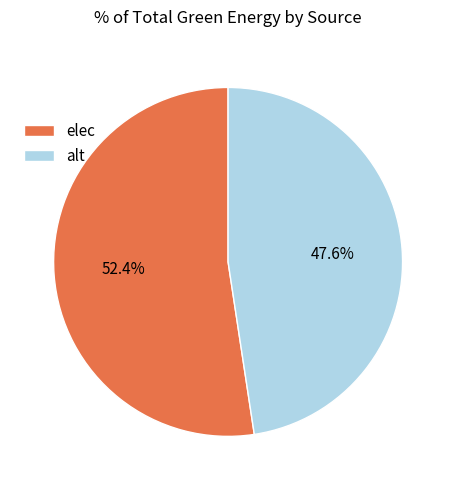

What percentage do elec and alt together represent?

100.0%